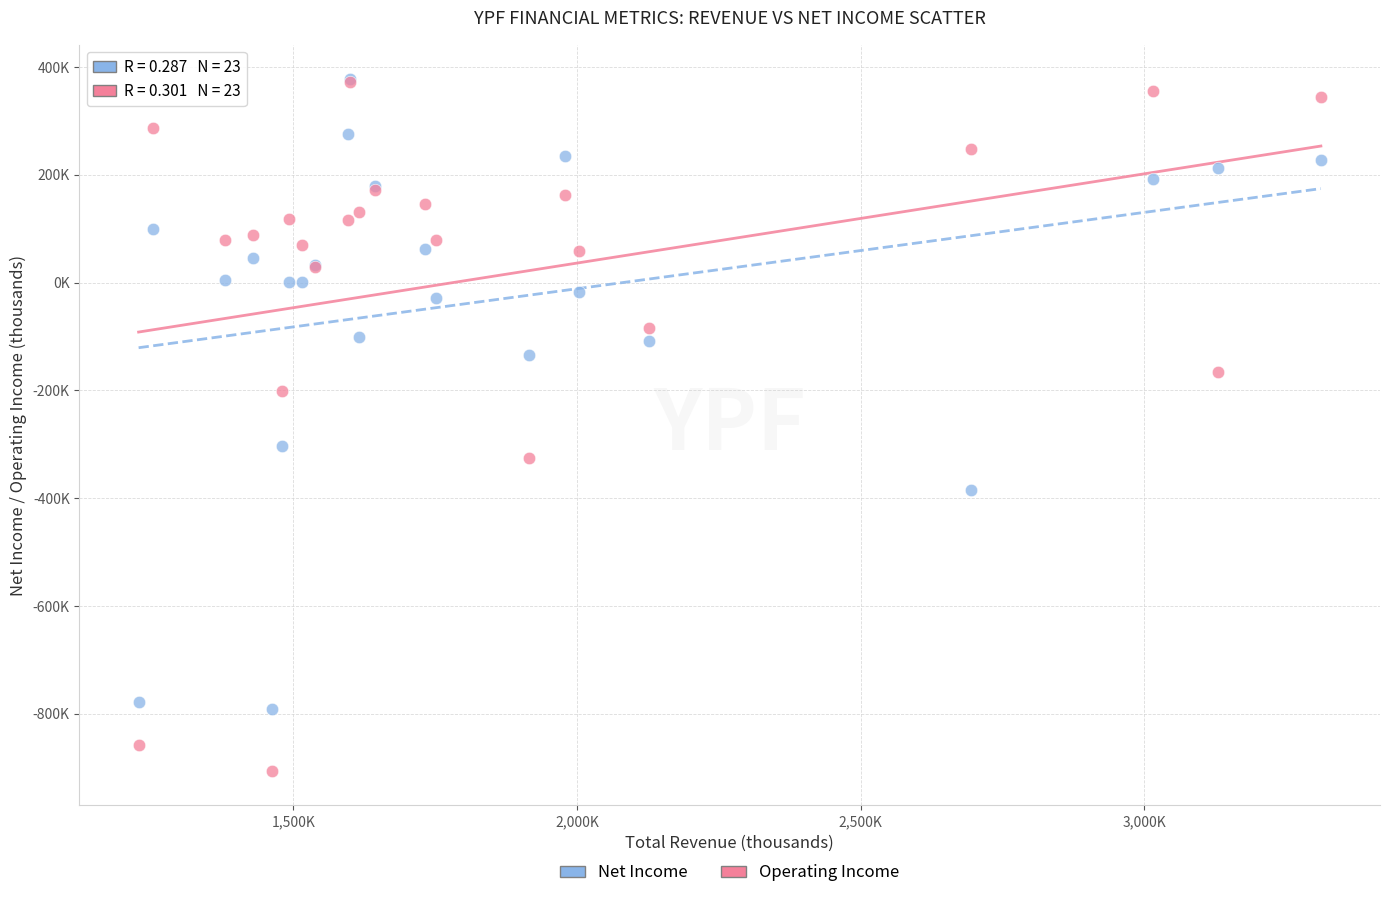

What are all the series names shown in the legend?

Net Income, Operating Income